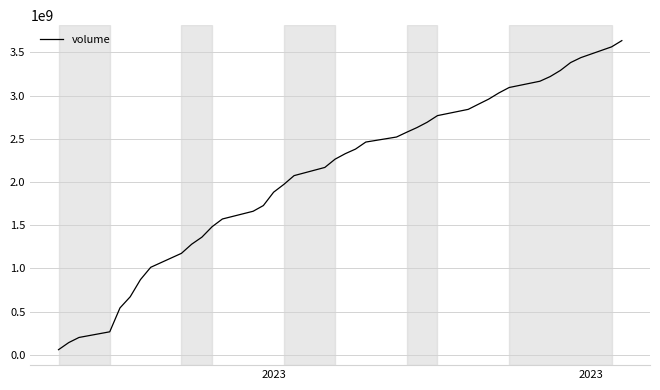

Reading right to left, extract all data points from this chart.

3636719938	3564616850	3440033321	3382878103	3291709217	3220586034	3166780470	3094159746	3031745656	2959894071	2900950034	2841235293	2768835611	2692677111	2630659123	2576938967	2521221488	2462898536	2381836364	2328623347	2264779560	2169187341	2074556031	1972954412	1882801365	1728231112	1662181918	1572721772	1483964521	1362595005	1281019449	1175265470	1013640059	871214921	672756639	543624541	267287086	201840858	142827299	60372868